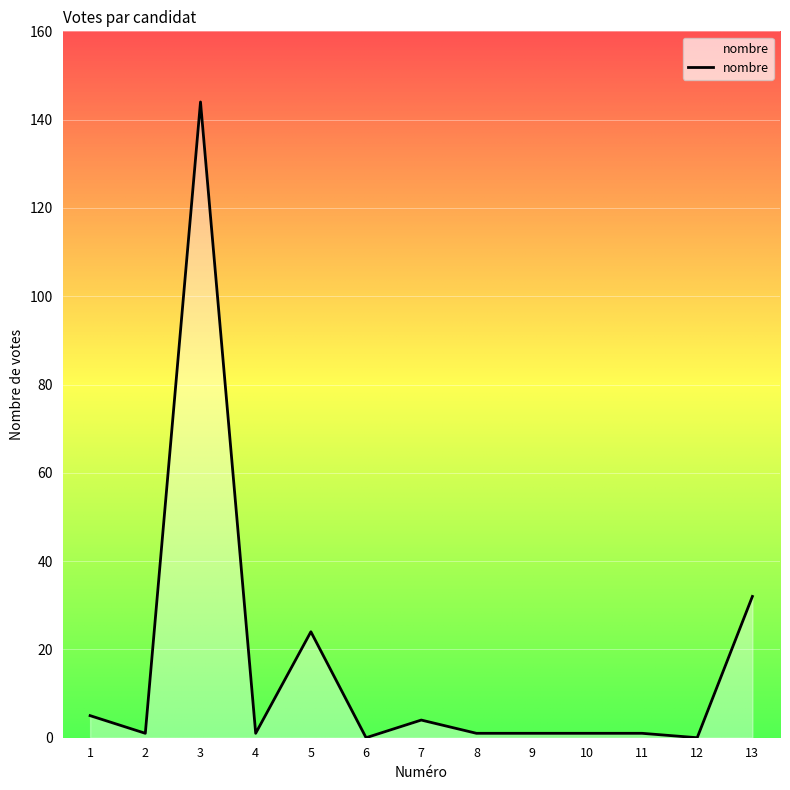

The chart shows a value of -88 at 12. True or false?

False